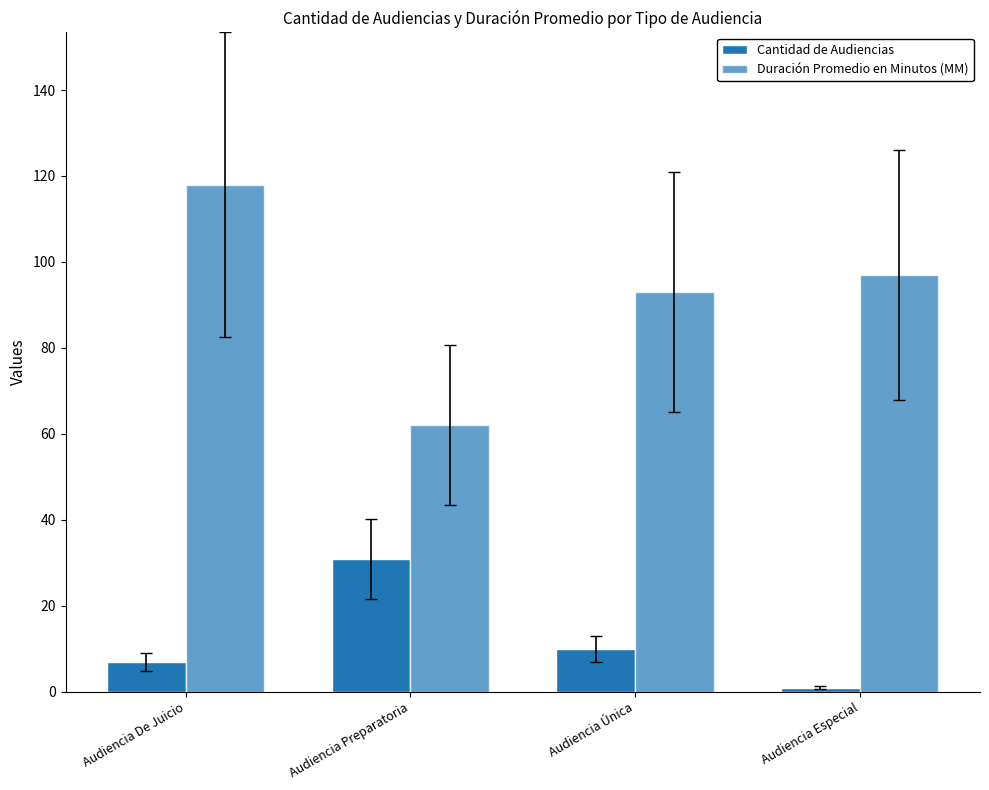

Count the number of categories in the chart.

4